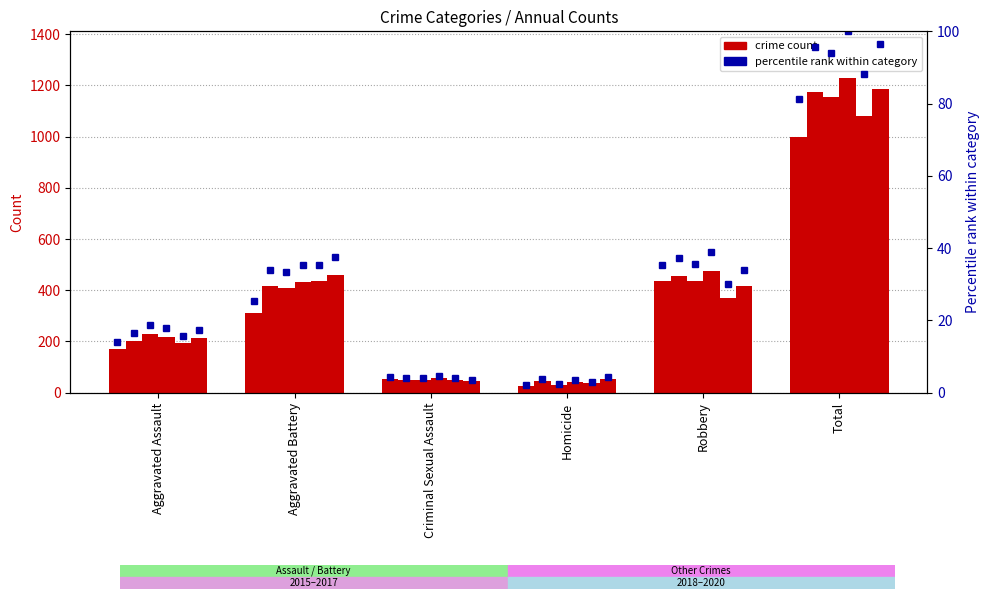

Between Criminal Sexual Assault and Homicide, which is larger?

Criminal Sexual Assault